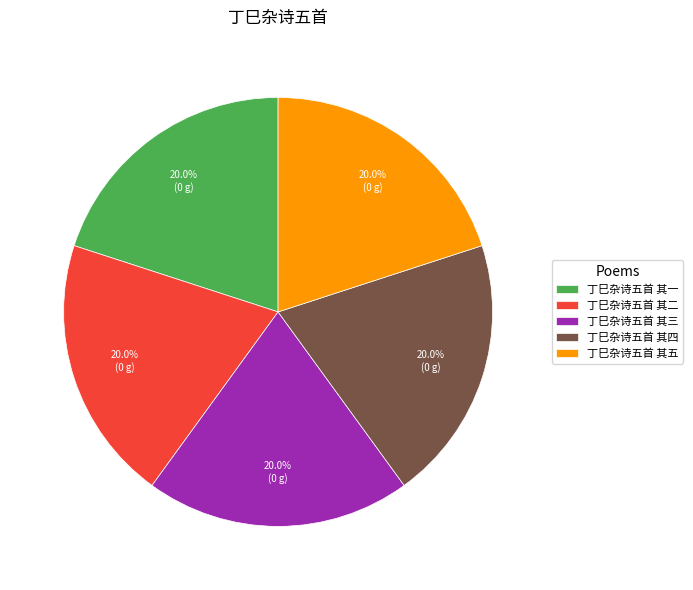

How many slices are in this pie chart?

5